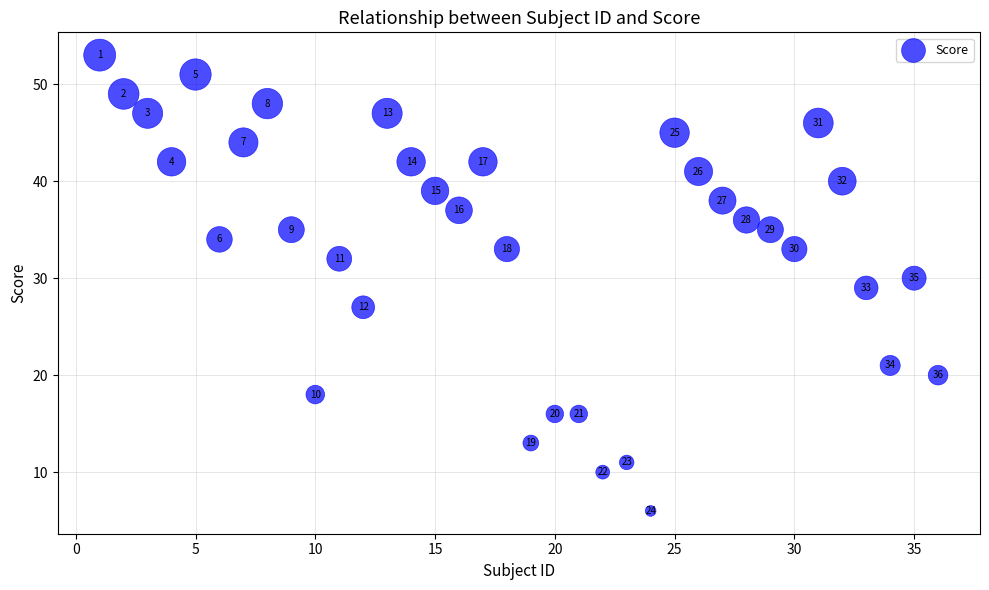

What is the range of Y values (max minus min)?

47